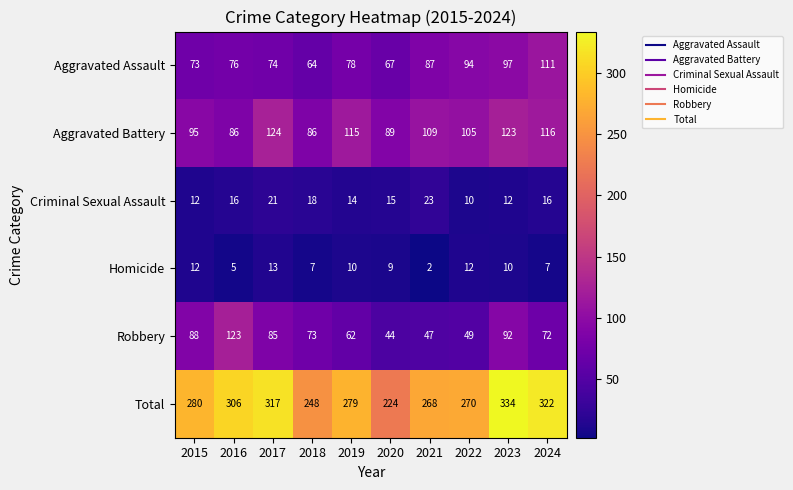

Which label corresponds to the smallest value in the chart?

2021